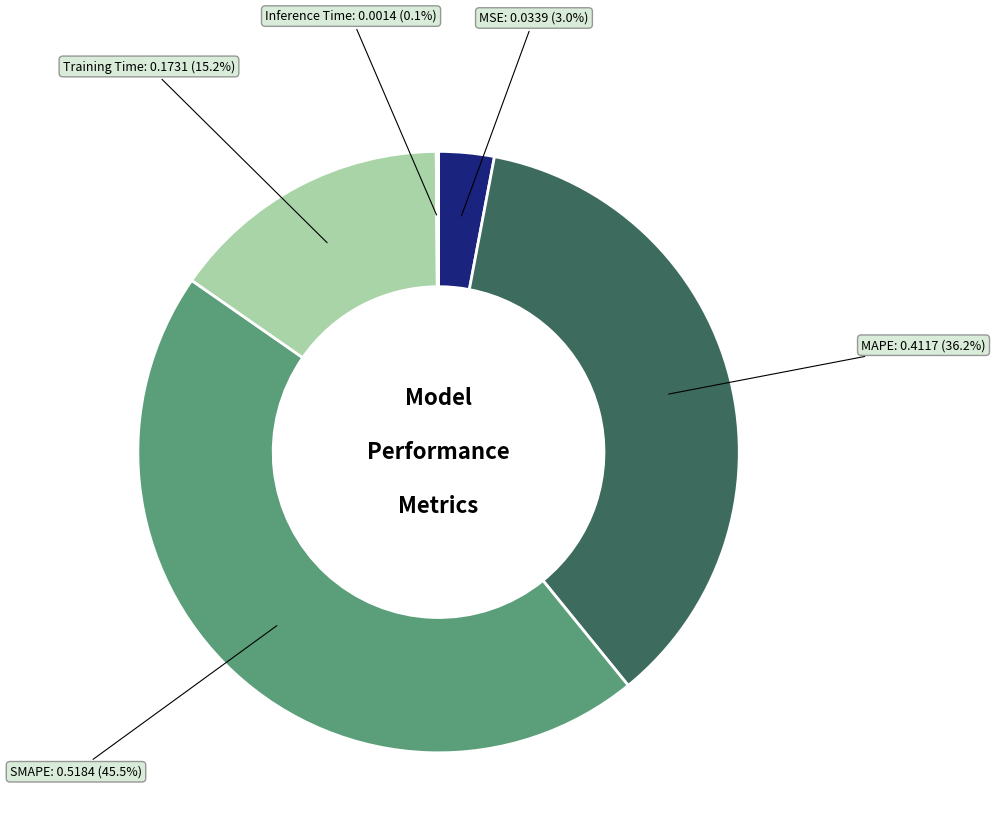

Is there a majority slice in this chart?

No